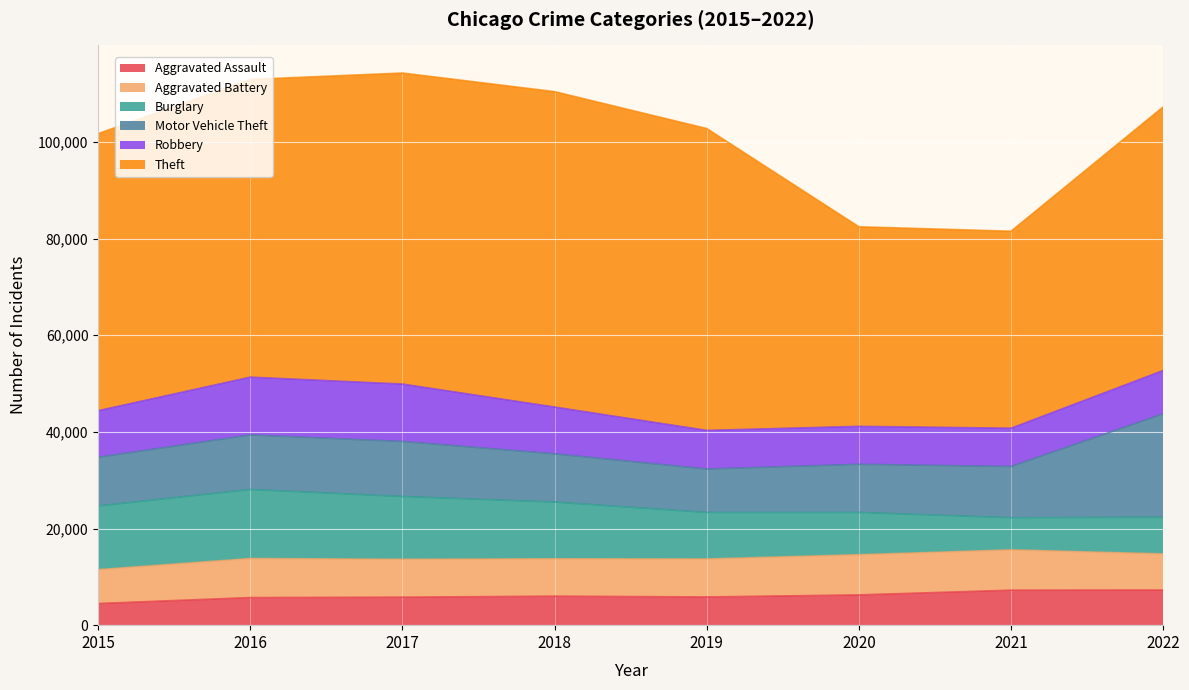

What are all the series names shown in the legend?

Aggravated Assault, Aggravated Battery, Burglary, Motor Vehicle Theft, Robbery, Theft